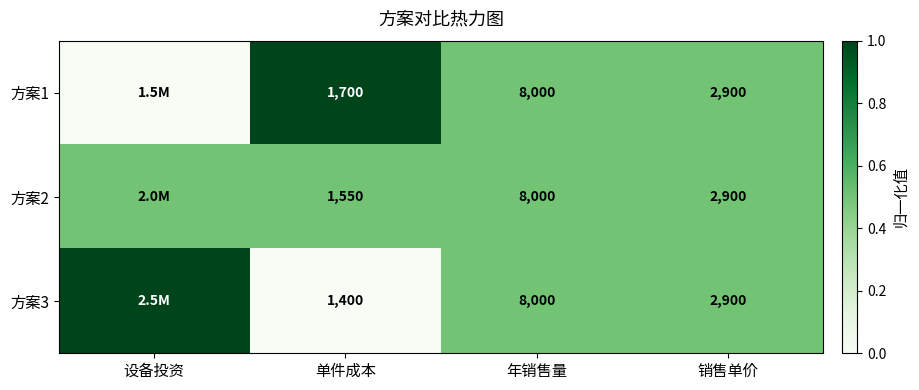

What is the difference between the 方案3 values at 单件成本 and 年销售量?

6600.0